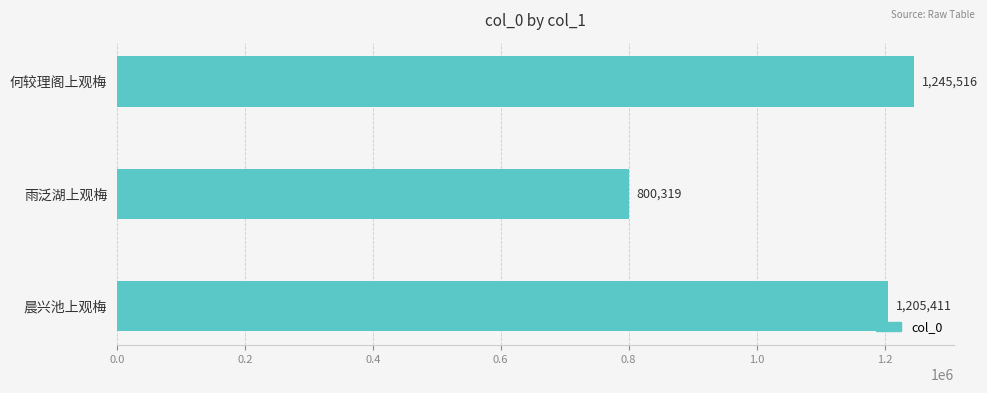

True or false: the data shows 430691 at 晨兴池上观梅.

False